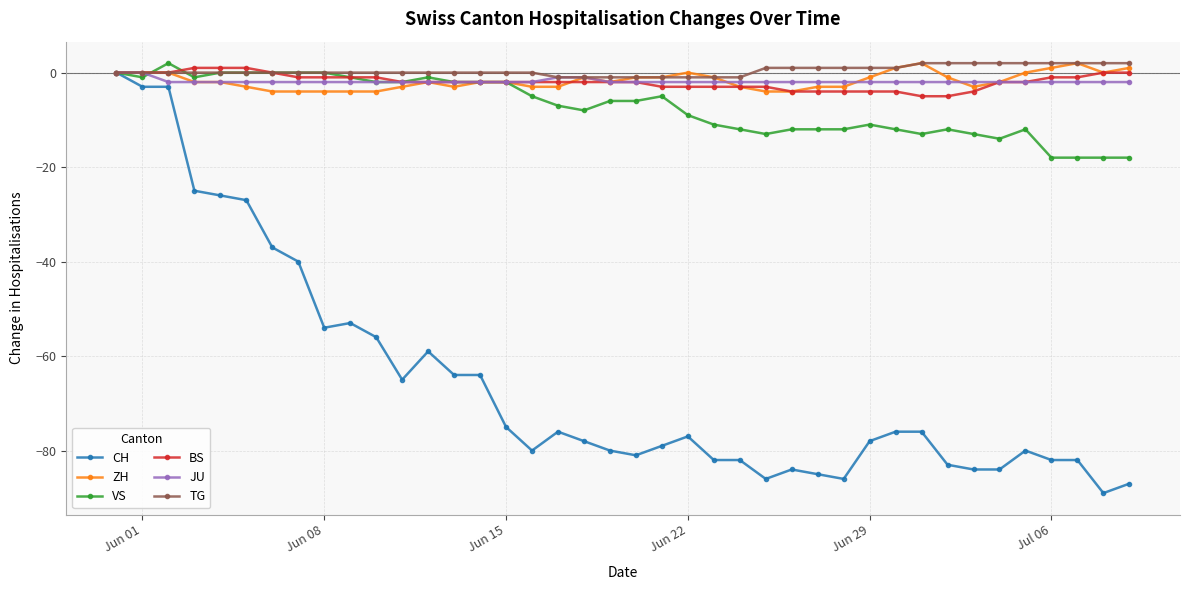

What are all the series names shown in the legend?

CH, ZH, VS, BS, JU, TG